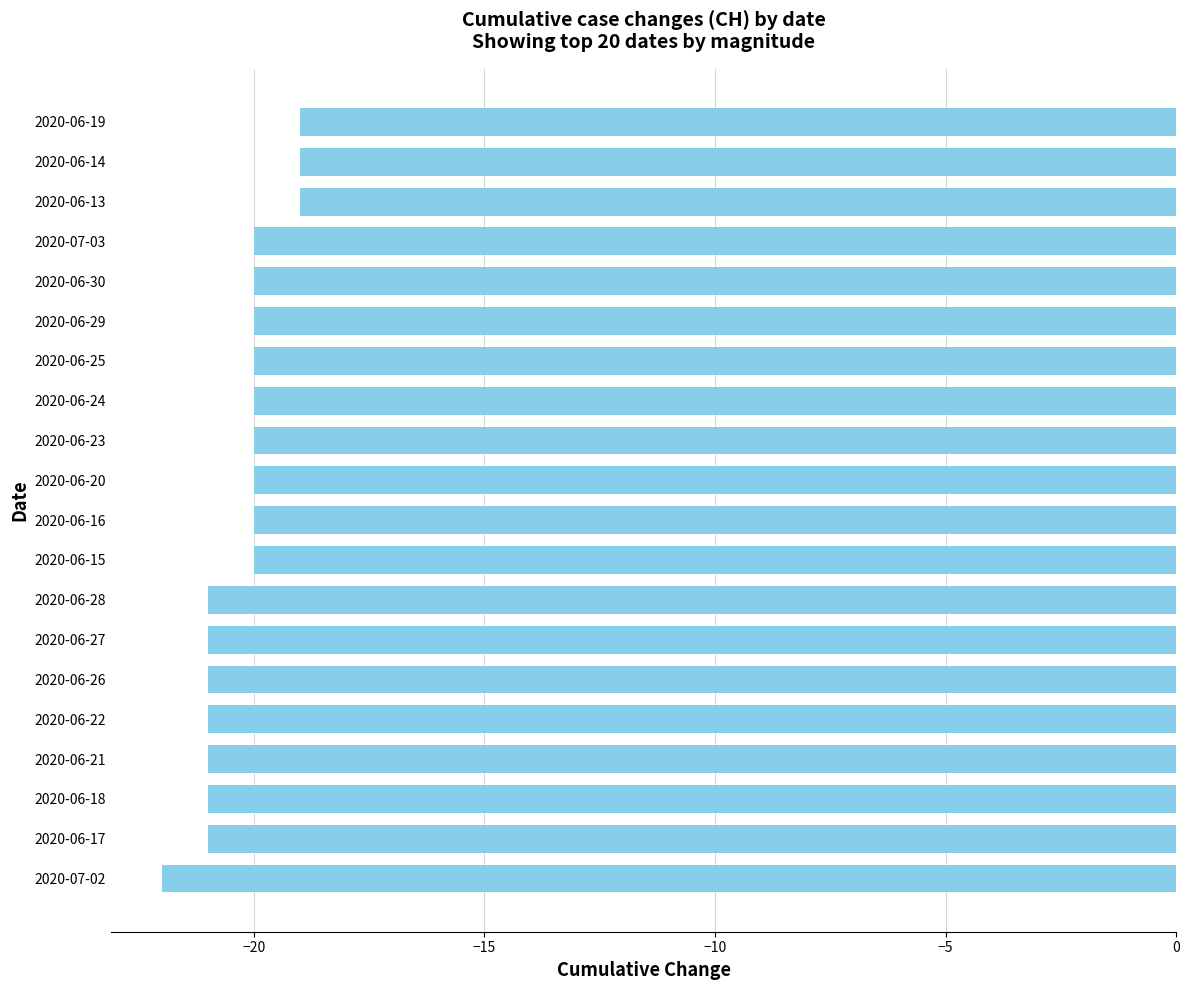

Which label corresponds to the smallest value in the chart?

2020-07-02